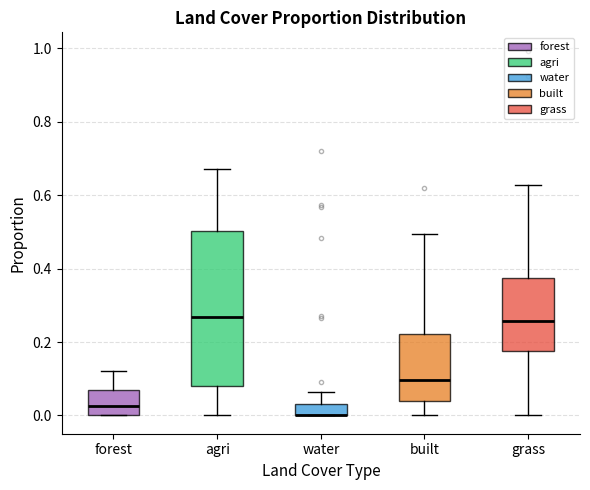

Reading left to right, transcribe this box plot: for each box, give where its median line is, the range the box spans, and where its two whiskers end, as read against the y-axis. The values are not printed on the chart, so give them approximately, as read against the axis.

forest: median 0.02, box 0.00 to 0.08, whiskers 0.00 to 0.12
agri: median 0.26, box 0.08 to 0.50, whiskers 0.00 to 0.68
water: median 0.00 (drawn on the box's lower edge), box 0.00 to 0.04, whiskers 0.00 to 0.06
built: median 0.10, box 0.04 to 0.22, whiskers 0.00 to 0.50
grass: median 0.26, box 0.18 to 0.38, whiskers 0.00 to 0.62